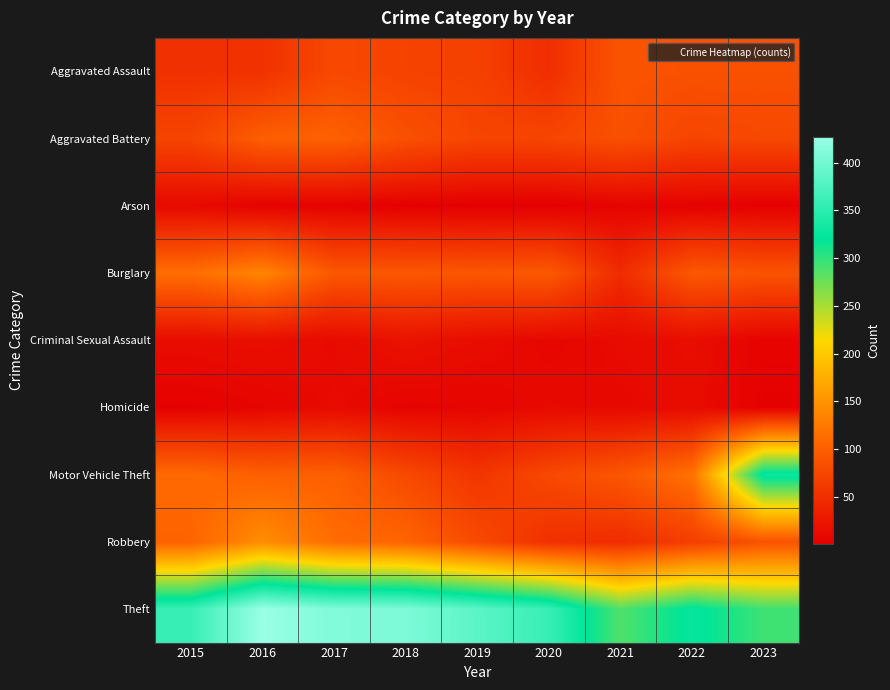

Rank the series at 2017 from highest to lowest value.

Theft, Robbery, Aggravated Battery, Motor Vehicle Theft, Burglary, Aggravated Assault, Homicide, Criminal Sexual Assault, Arson